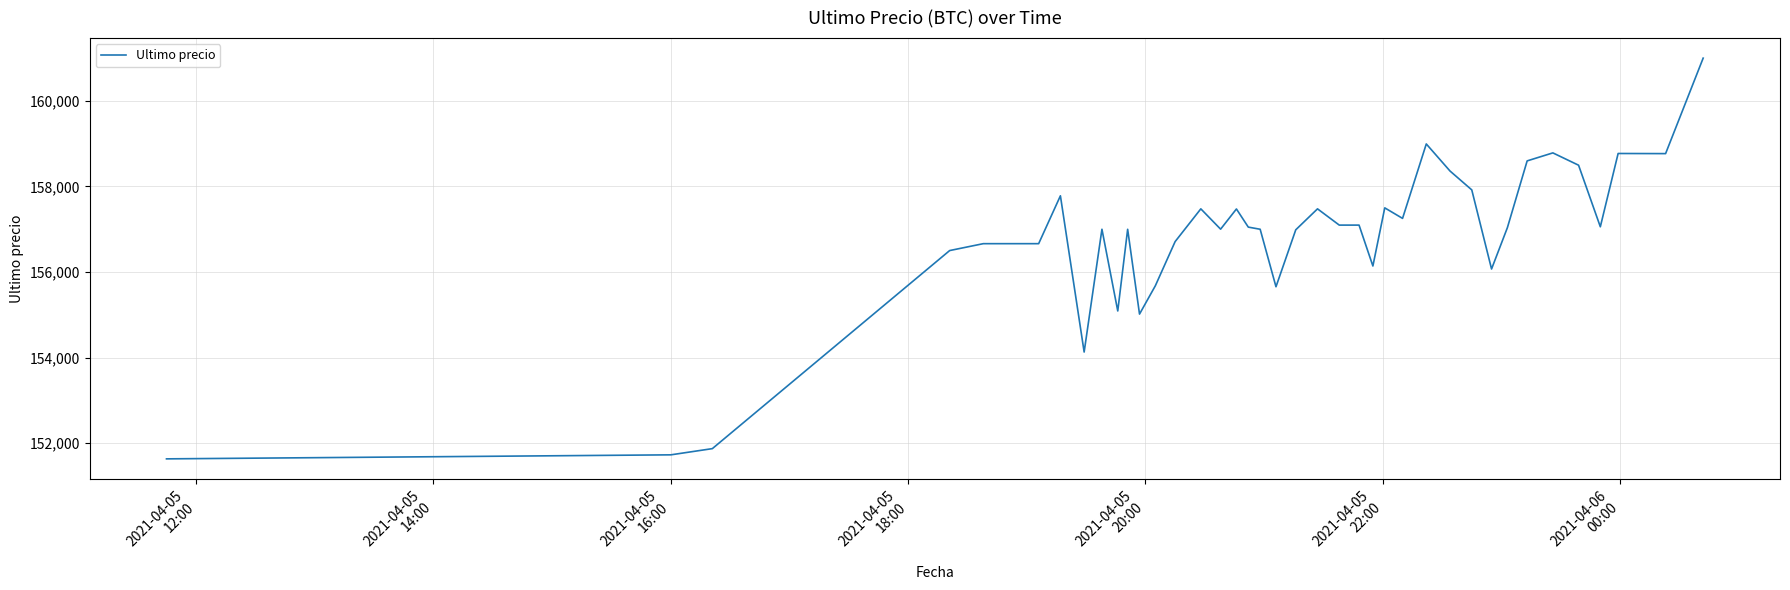

What is the minimum value shown in the chart?

151633